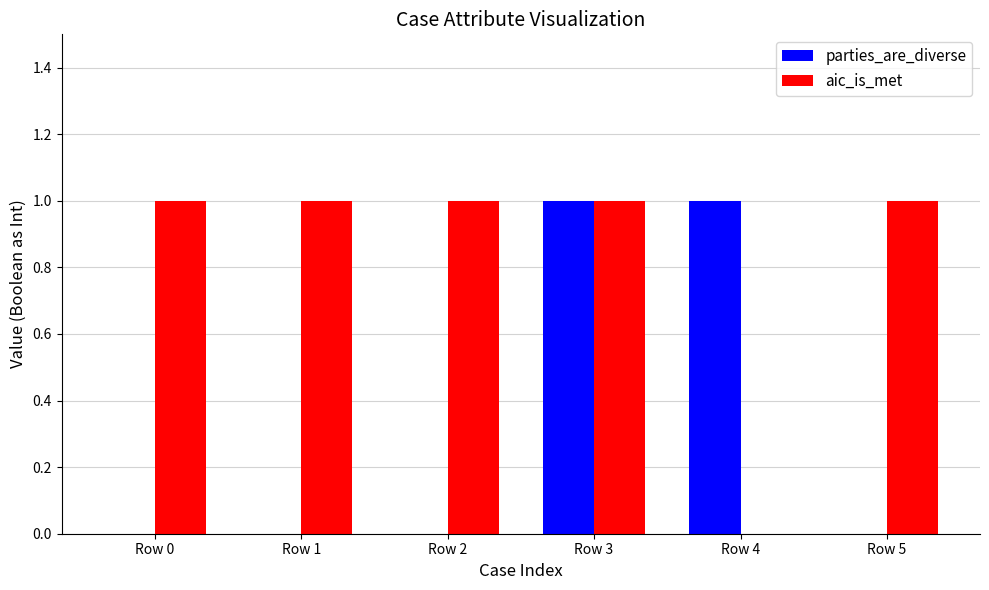

Which series has the largest total across all categories?

aic_is_met